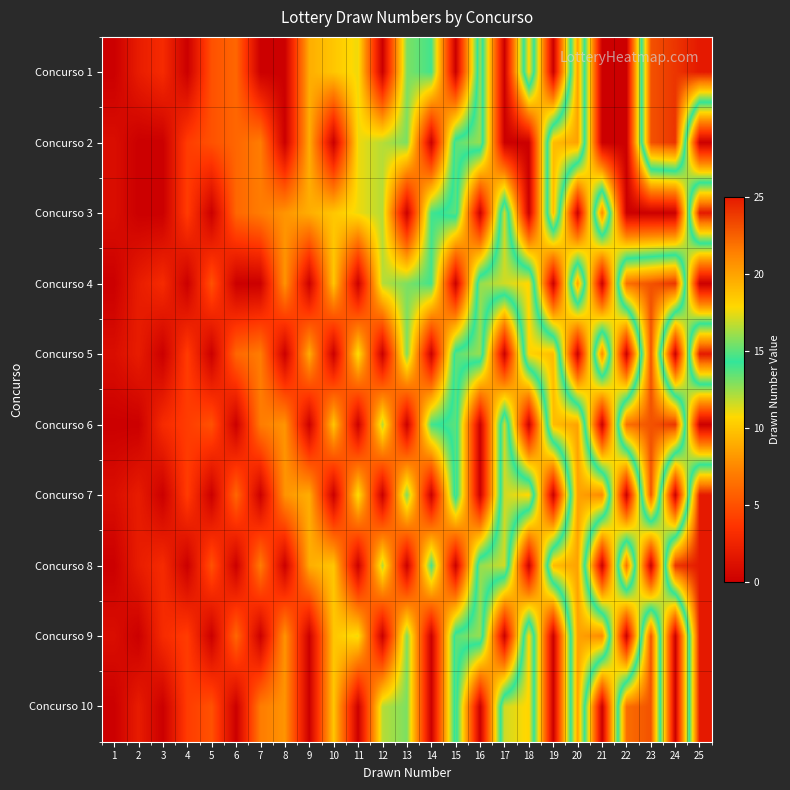

Count the number of categories in the chart.

25